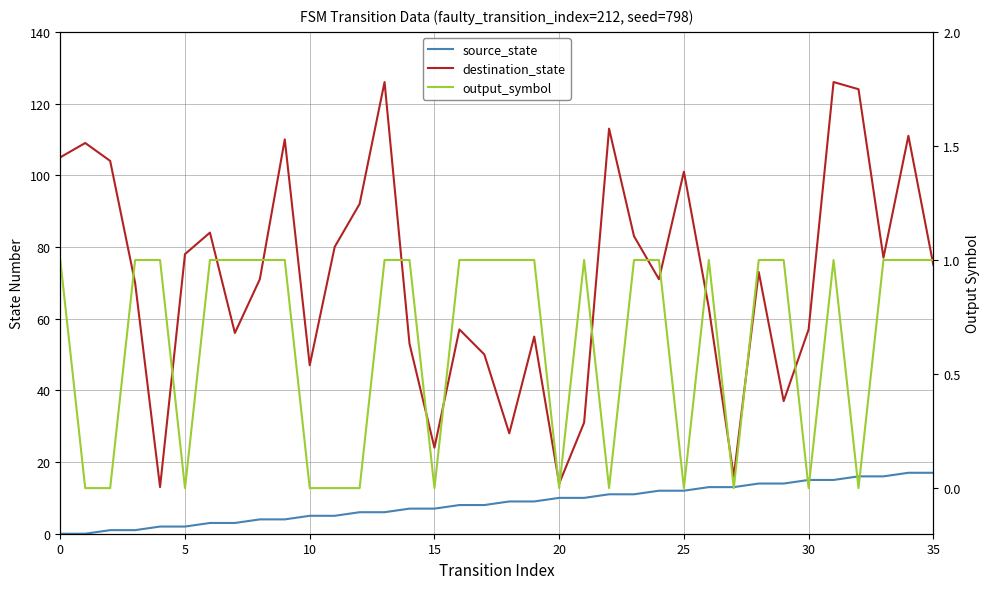

How many lines are shown in the chart?

3